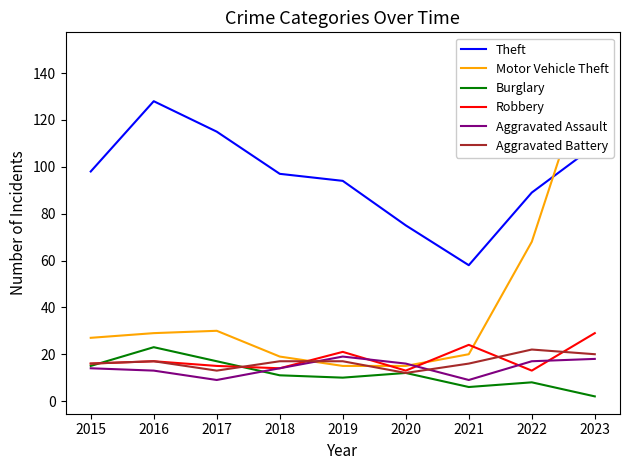

How many interior local valleys does the Aggravated Battery series have?

2